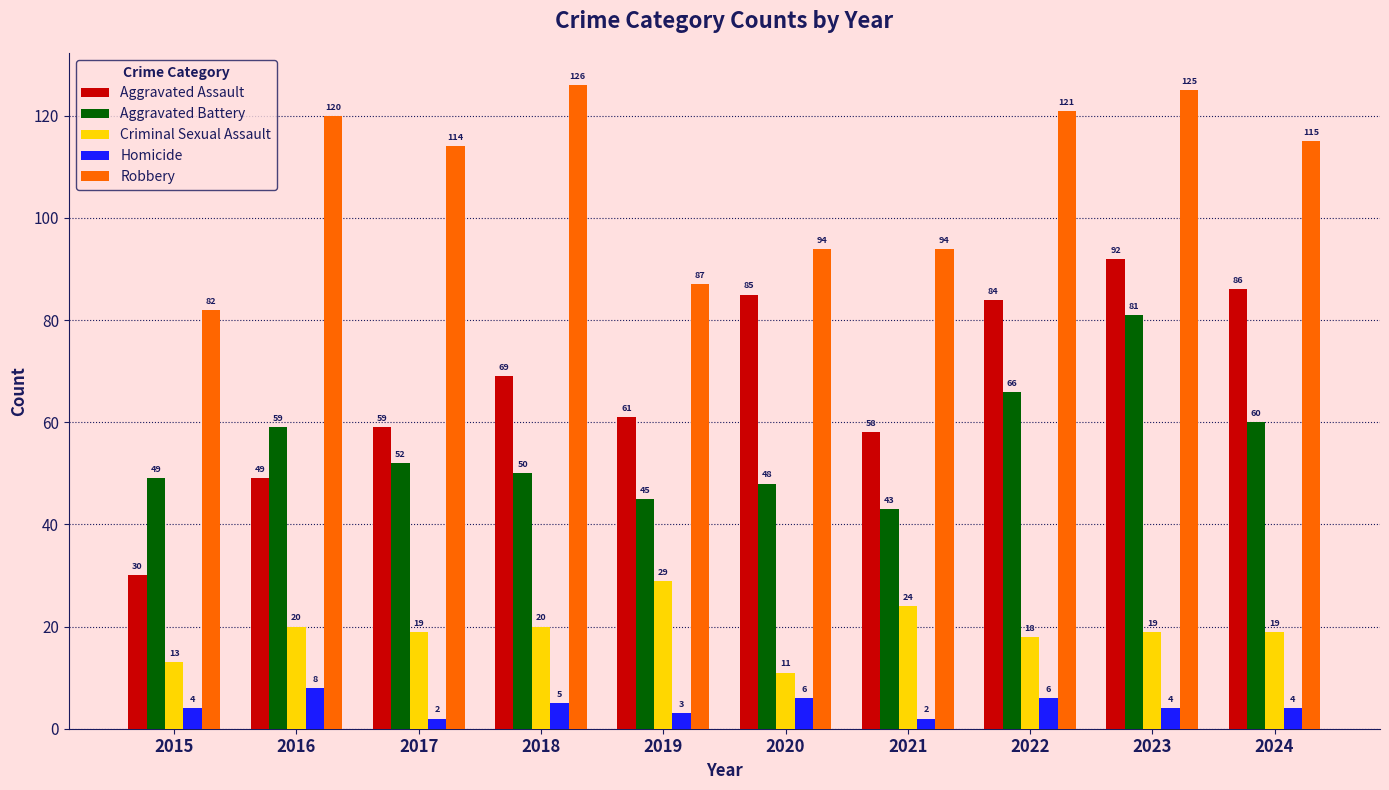

What is the total value across all series at 2024?

284